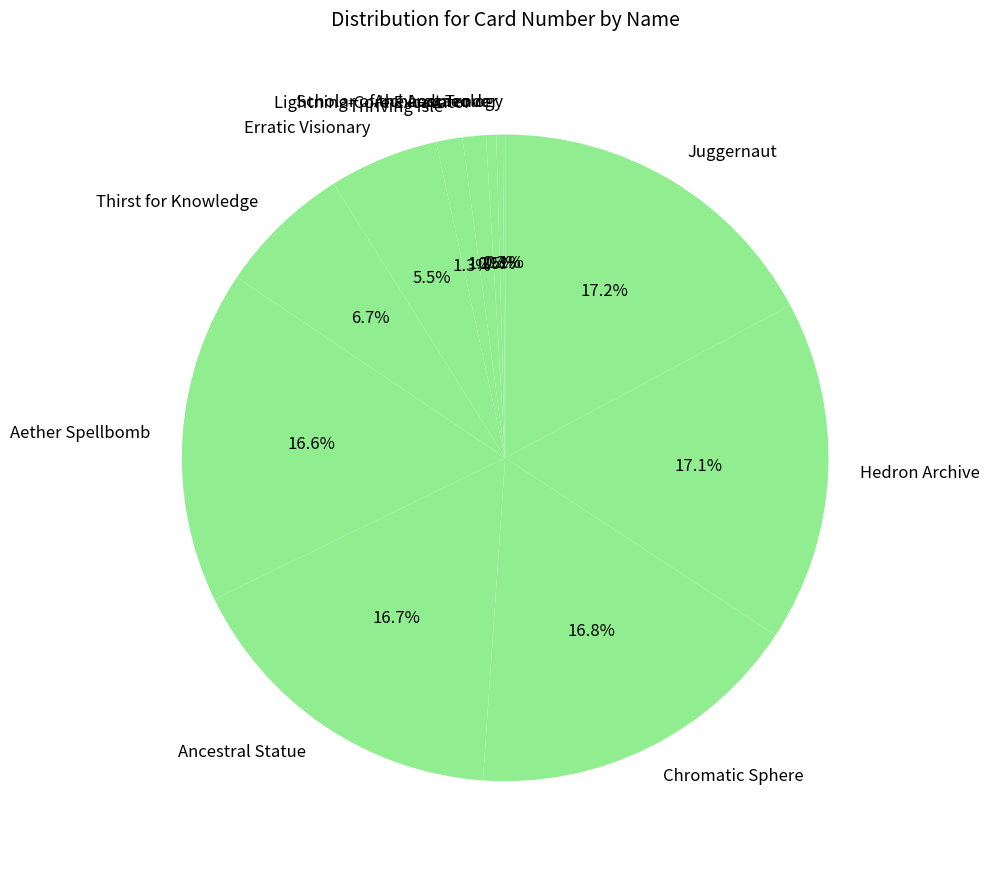

Is Scholar of the Lost Trove the majority of the pie?

No